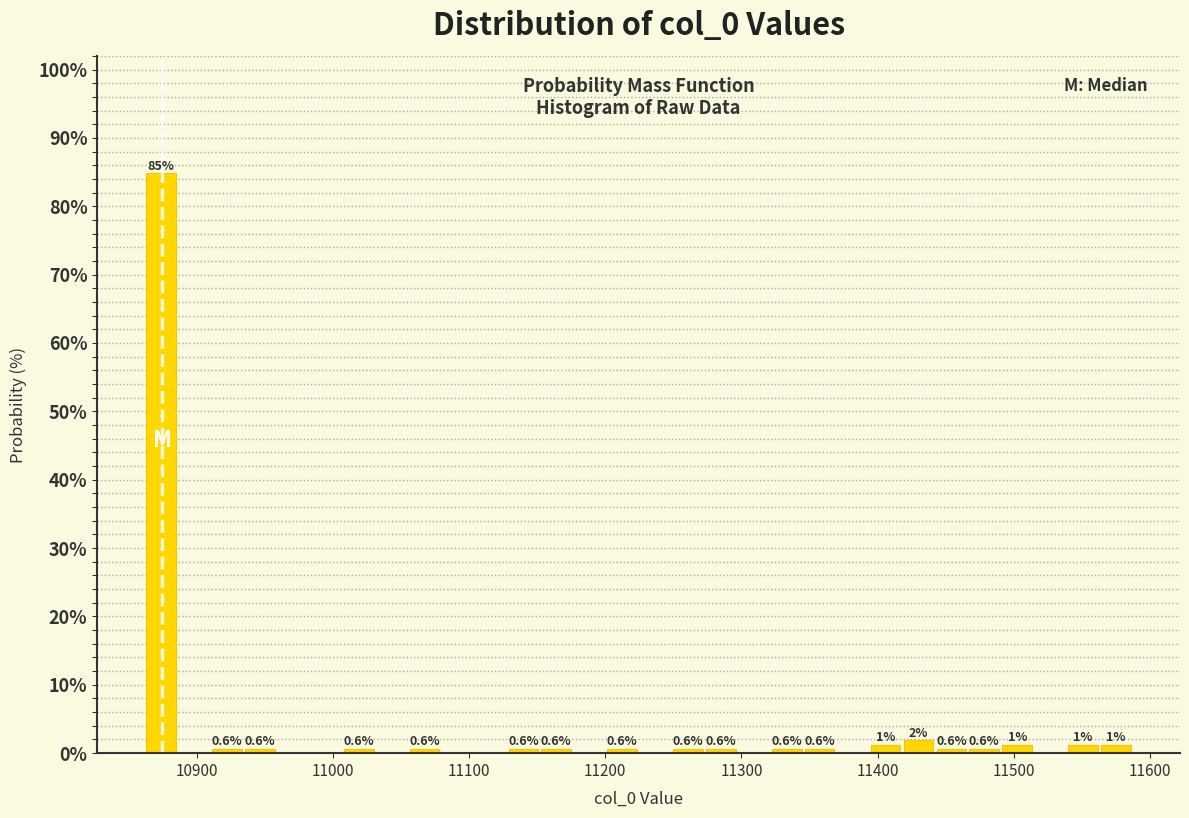

Read against the x-axis, roughly where is the centre of the tallest bar?

10870